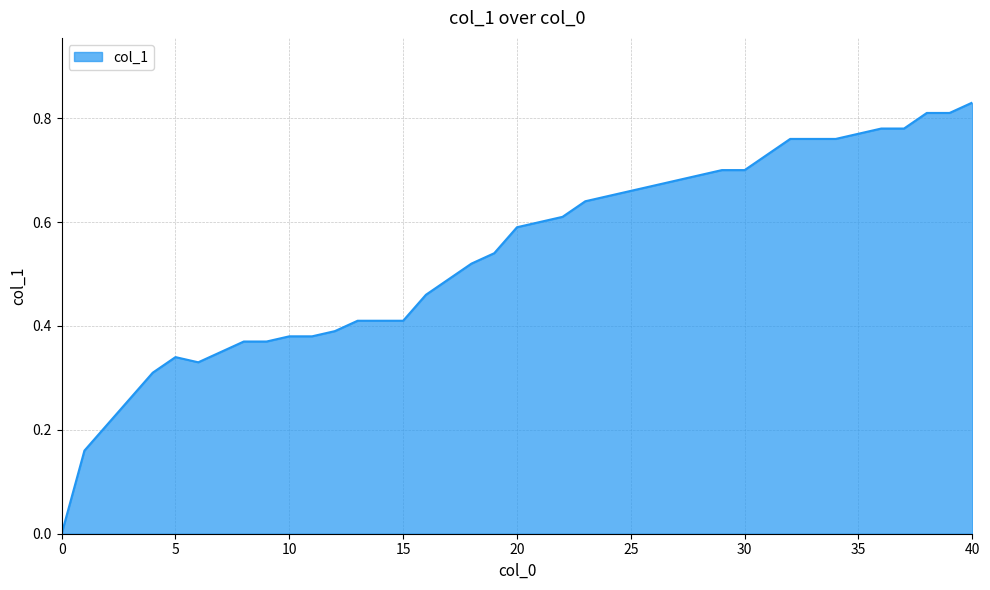

What is the average value?

0.5